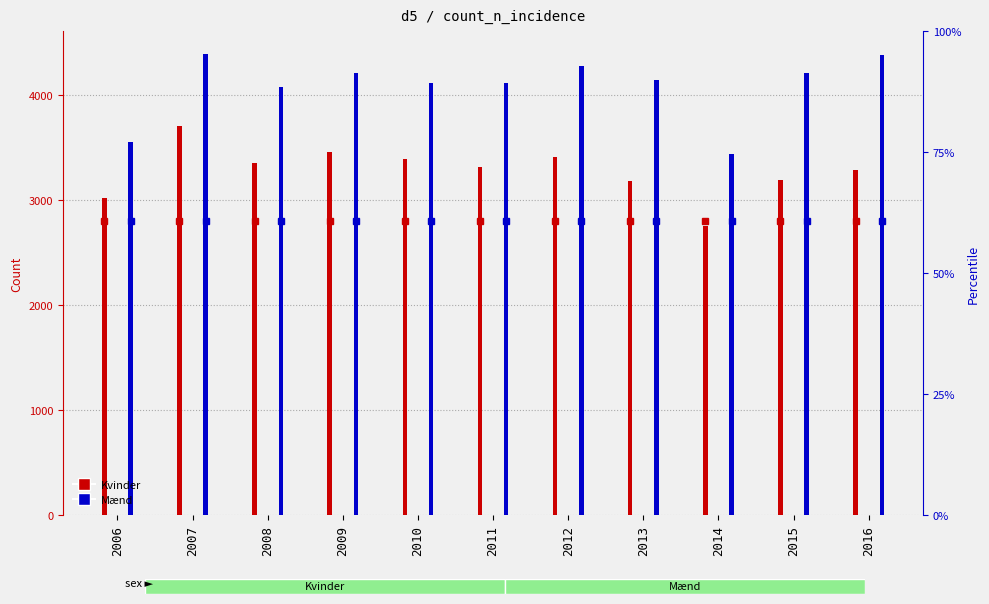

At how many categories does at least one series exceed 4242?

3